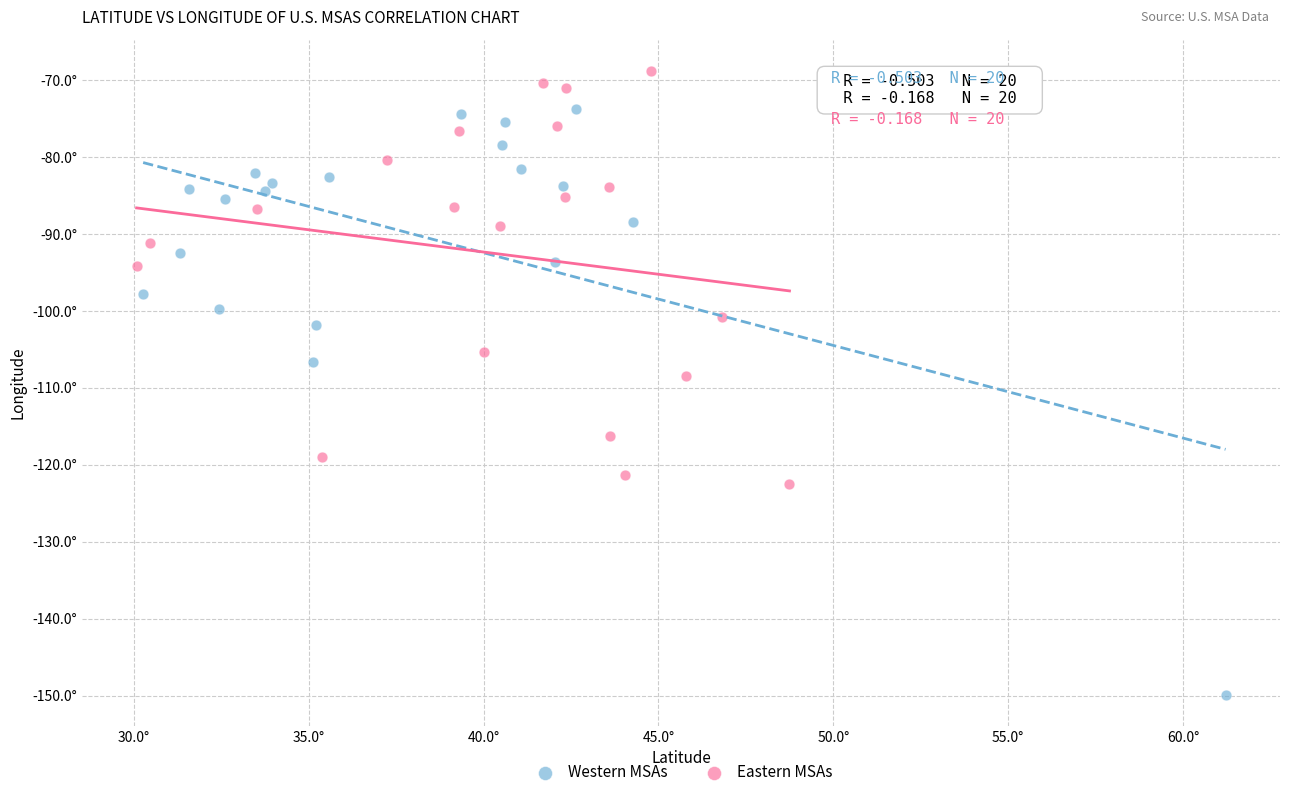

Which series has the largest Y range (max minus min)?

Western MSAs